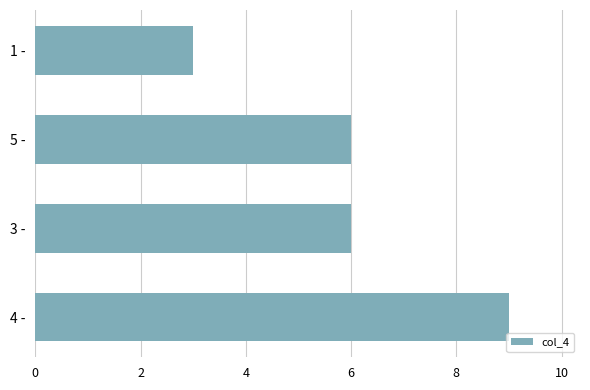

Which category has the lowest value across all series?

1 -